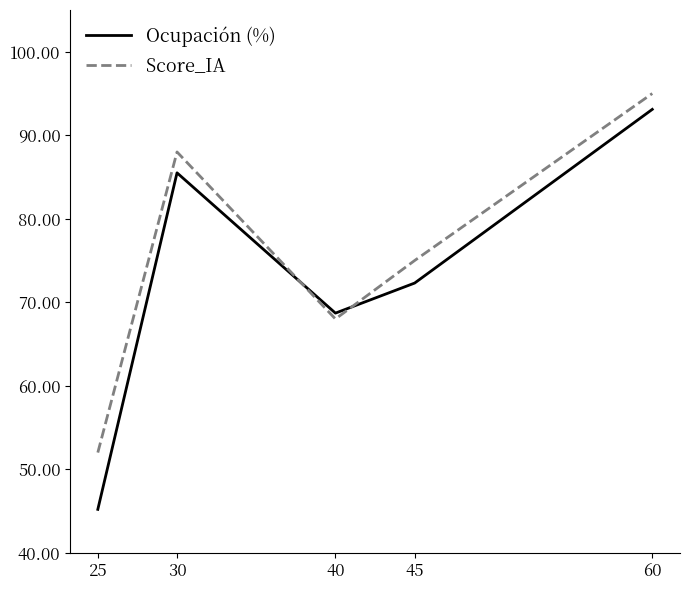

List the series in order of their peak value, lowest first.

Ocupación (%), Score_IA